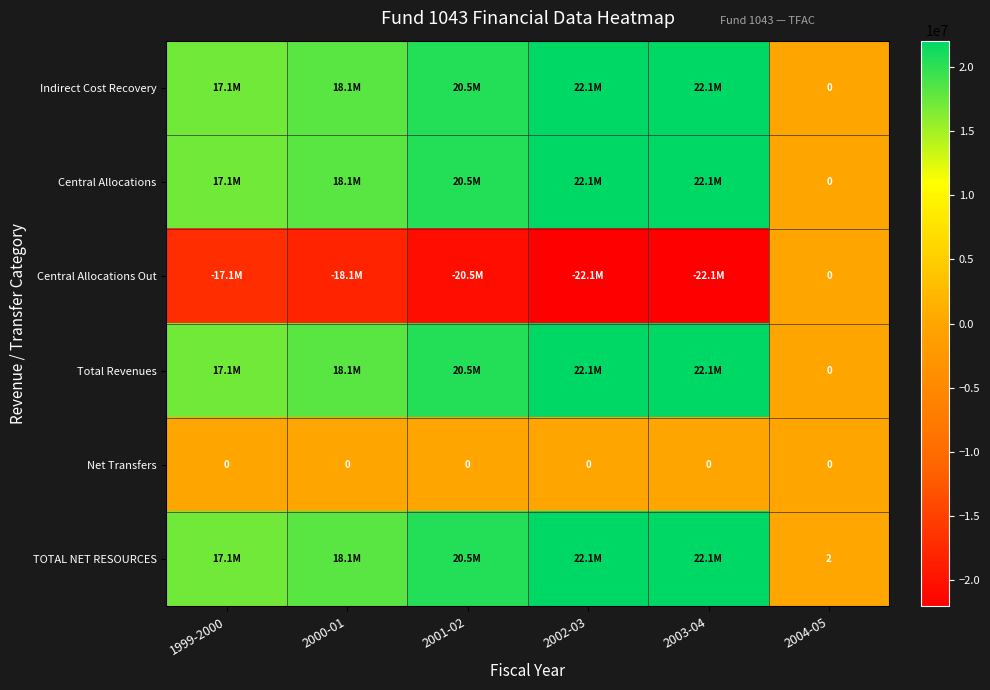

The value of Net Transfers at 2003-04 is 0. True or false?

True